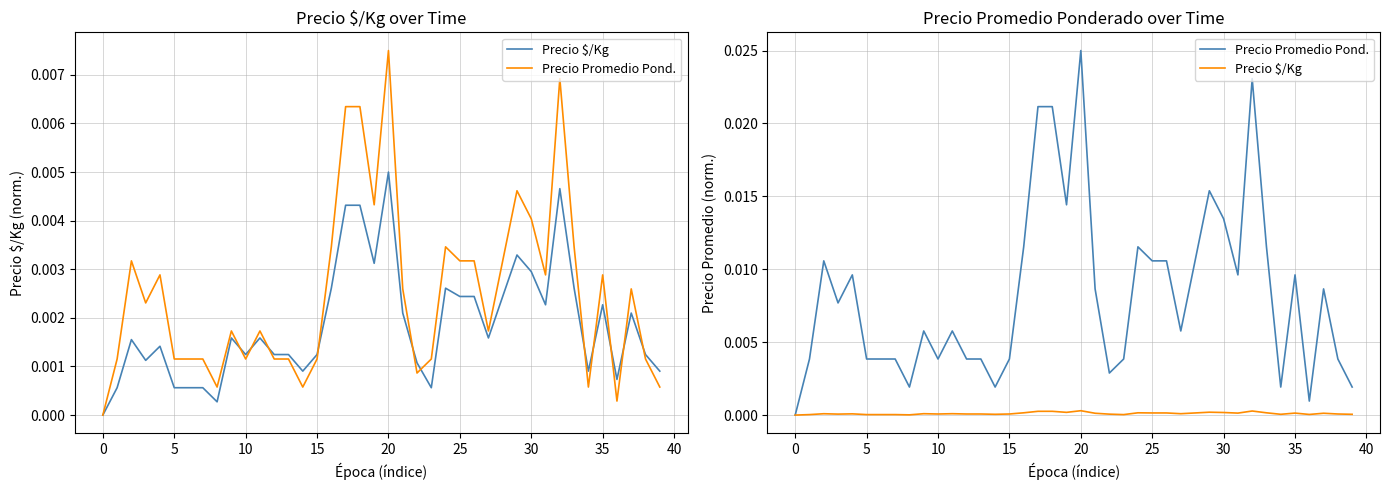

True or false: Precio Promedio Pond. has a value of 0.0 at 38.

False